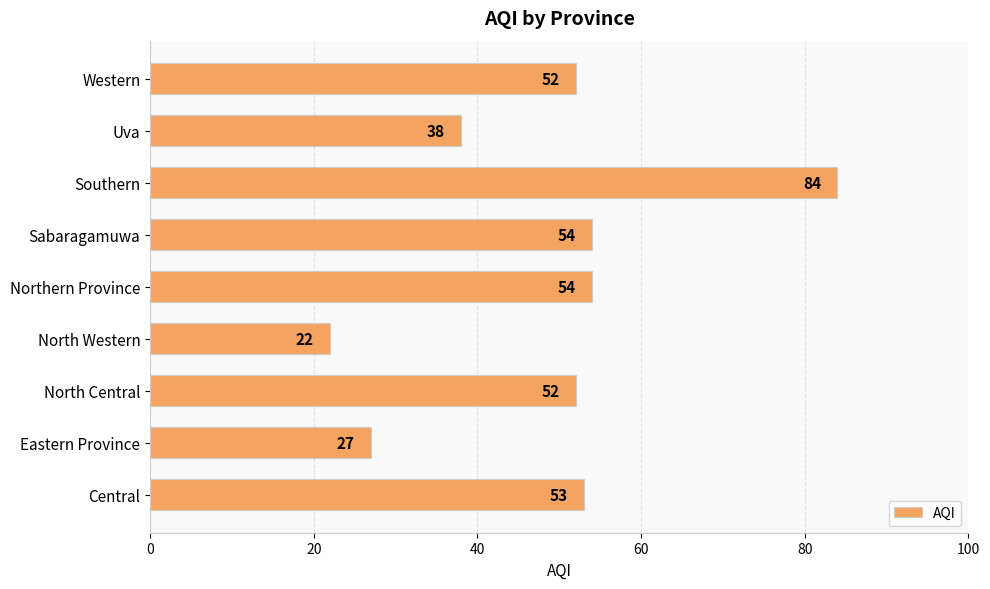

What is the difference between the maximum and minimum values?

62